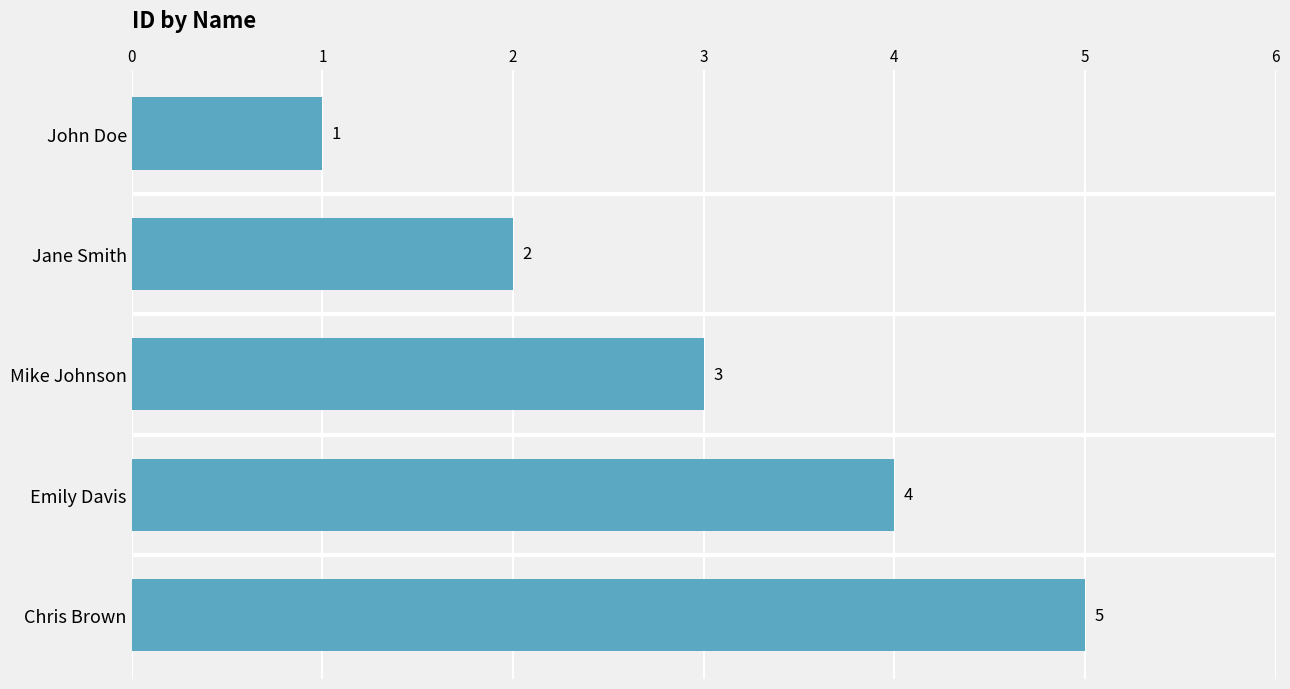

What value does the data have at Chris Brown?

5